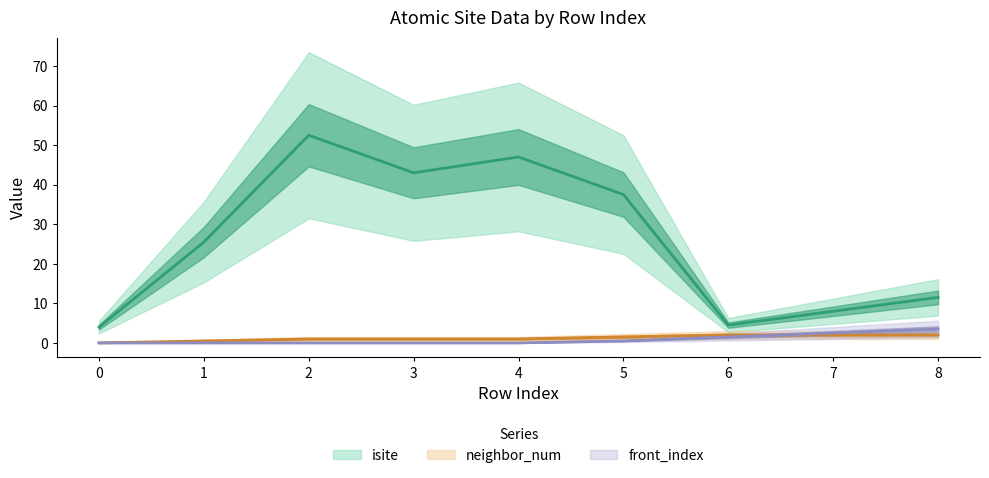

Does the chart display data point markers on the line(s)?

No